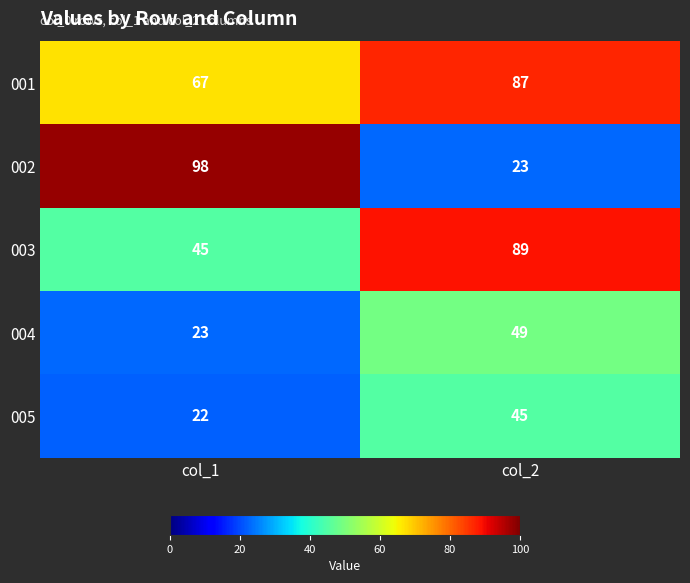

How many categories are shown in the chart?

2